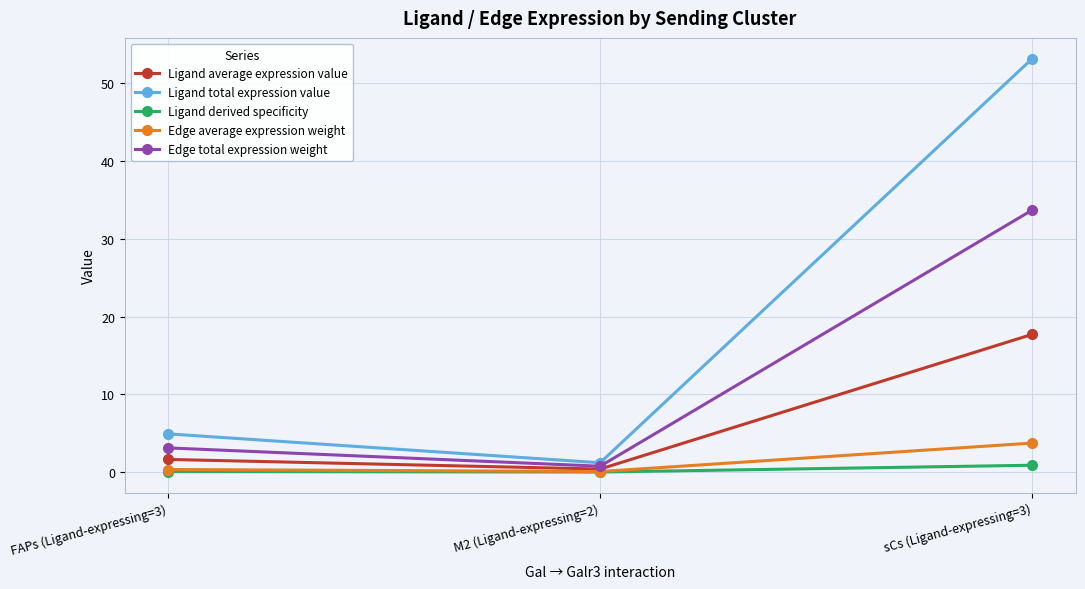

List the labels in order of Edge total expression weight value, smallest first.

M2 (Ligand-expressing=2), FAPs (Ligand-expressing=3), sCs (Ligand-expressing=3)